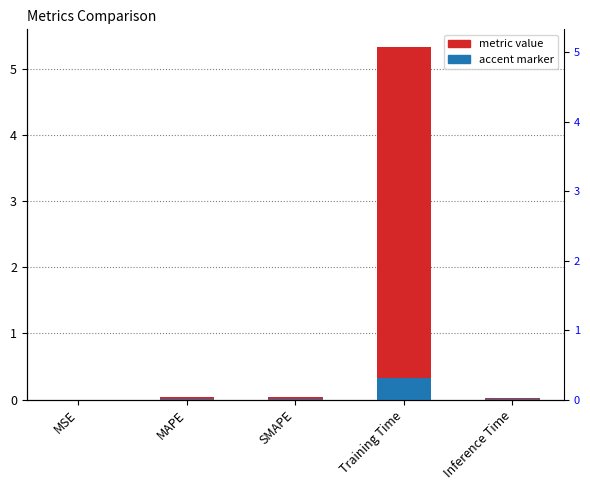

What is the label of the 1st bar from the right?

Inference Time